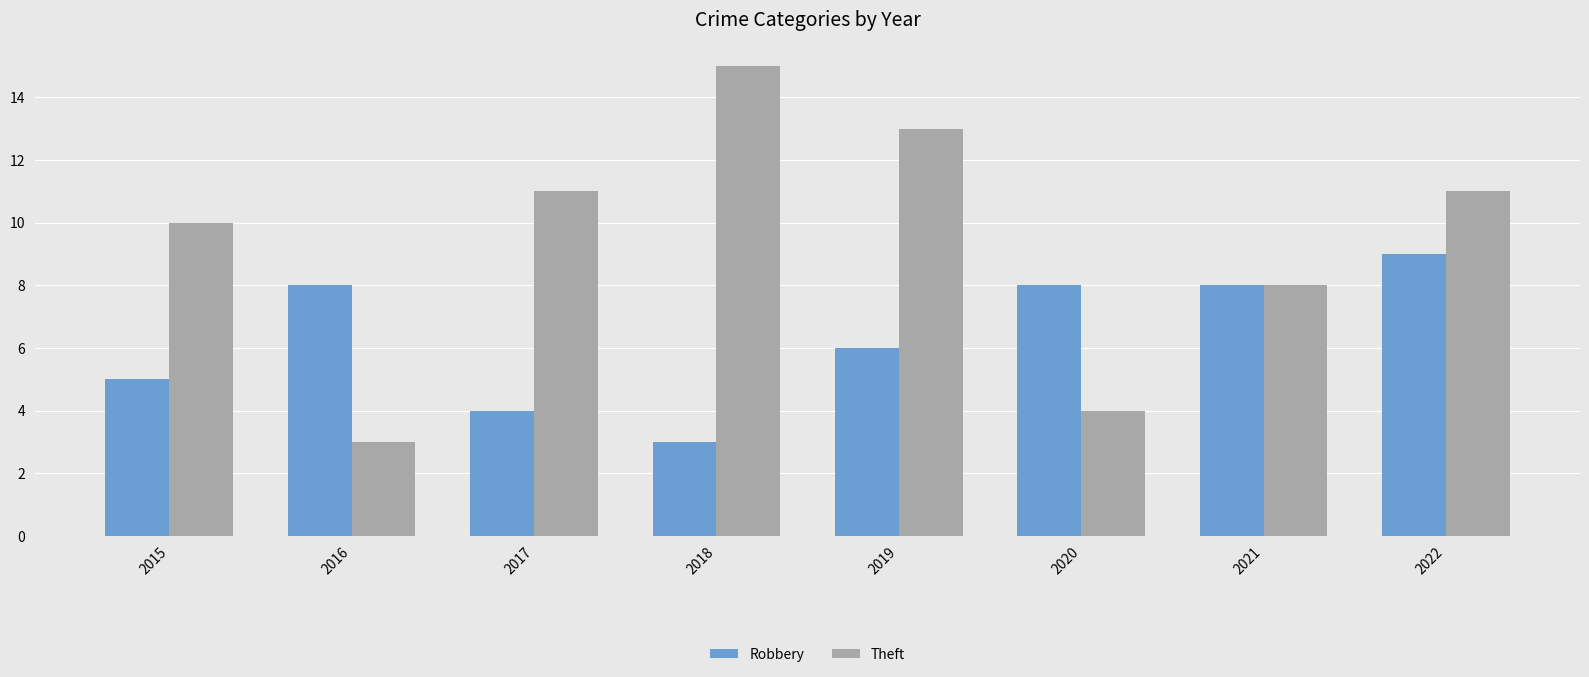

Which series has the largest range (max minus min)?

Theft